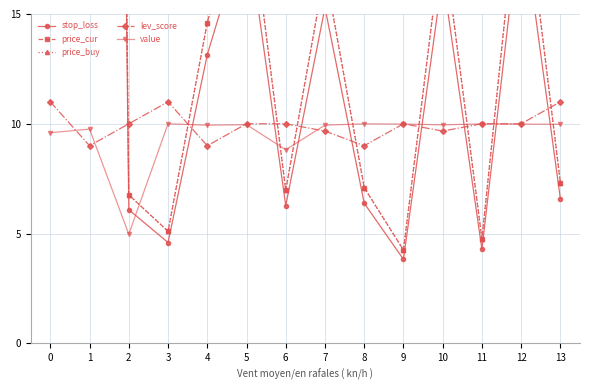

What is the difference between the value values at 3 and 0?

0.4